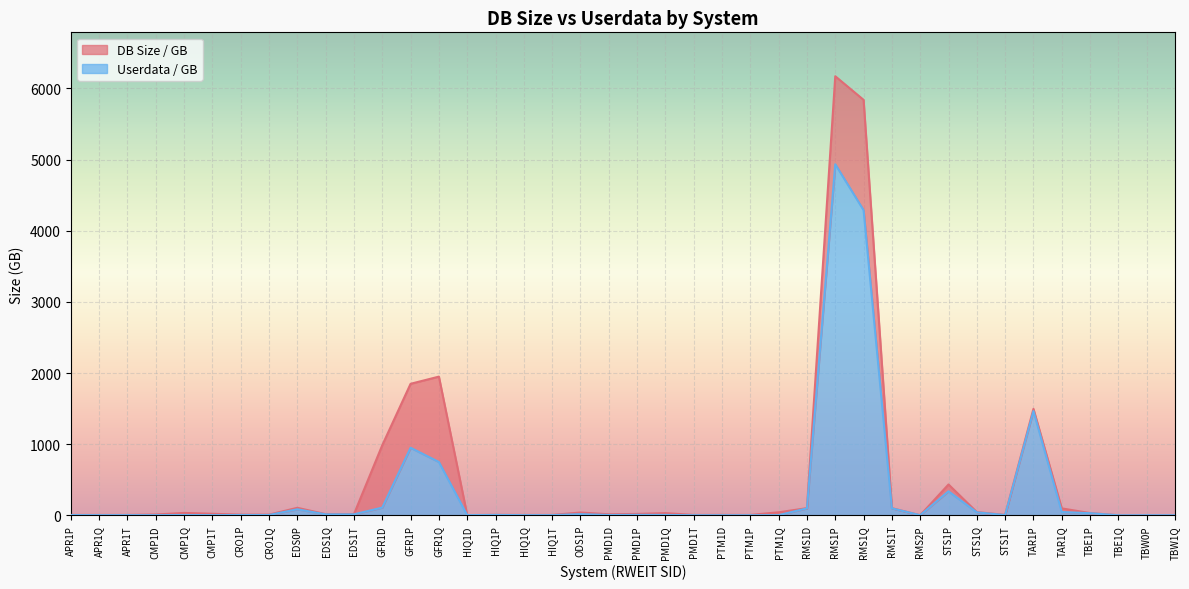

The DB Size / GB series shows 4 at PTM1D. True or false?

False